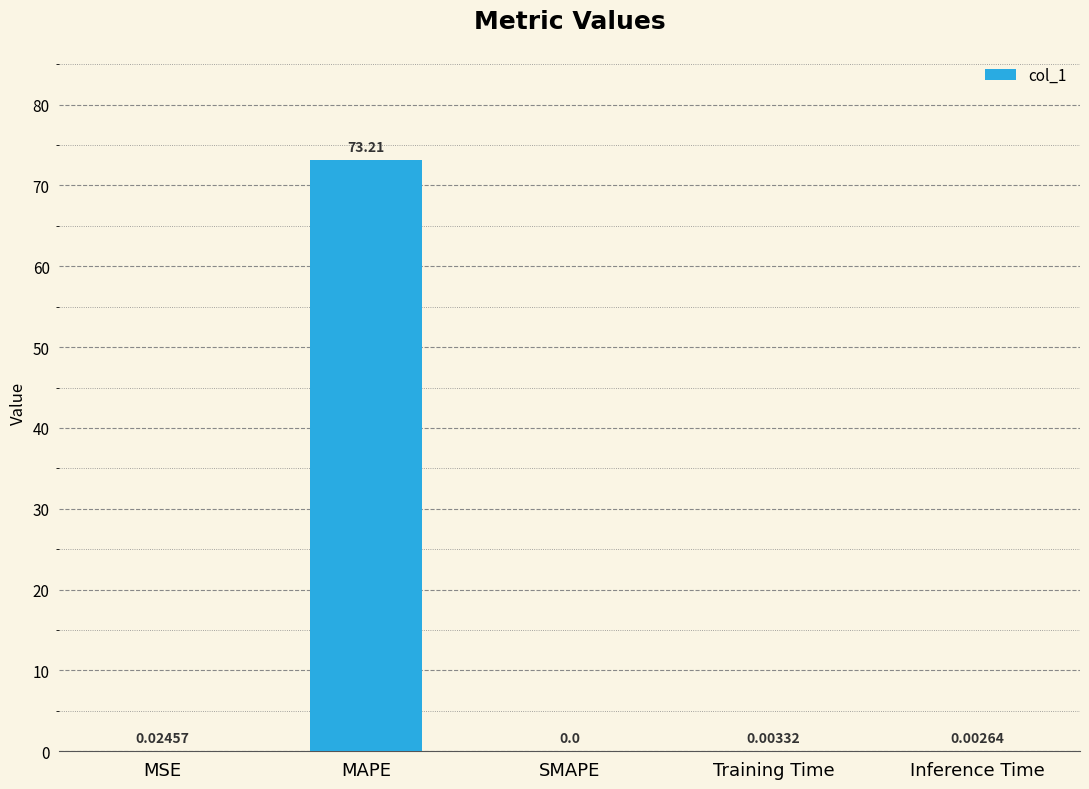

What is the average value?

14.6